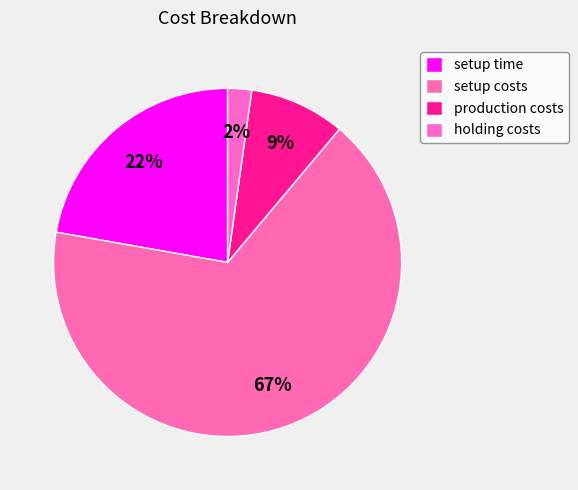

Between holding costs and setup time, which is larger?

setup time